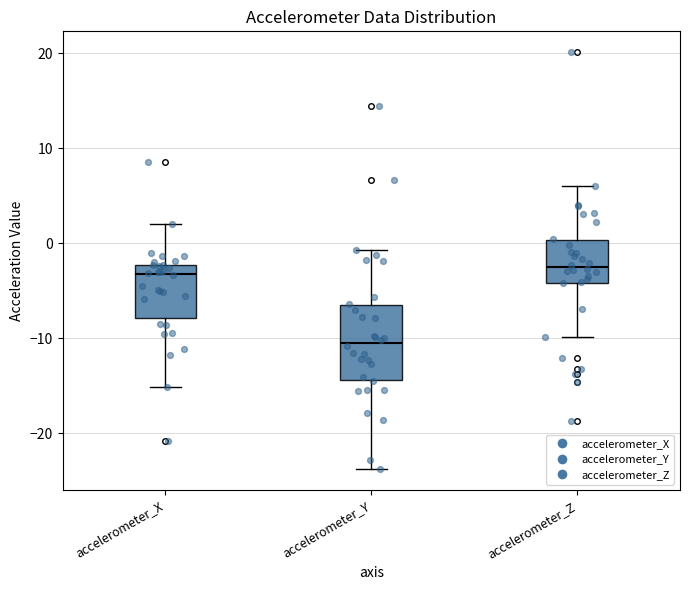

Which box is the tallest, from its lower edge to its upper edge?

accelerometer_Y